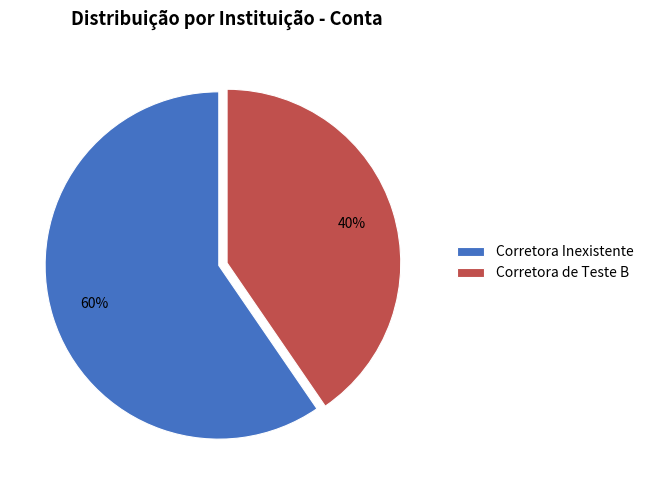

Rank the categories by value from highest to lowest.

Corretora Inexistente, Corretora de Teste B